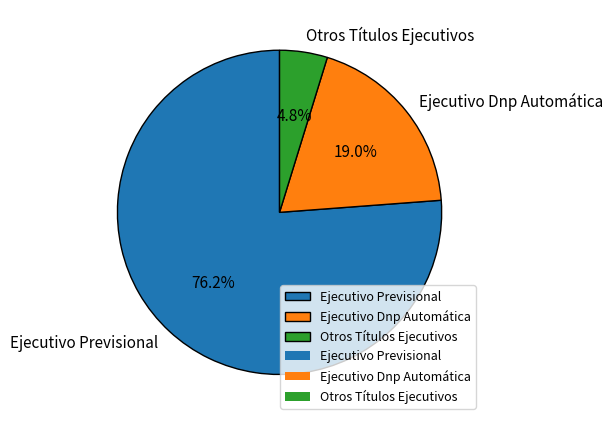

Combined, do Ejecutivo Dnp Automática and Otros Títulos Ejecutivos account for over 50%?

No